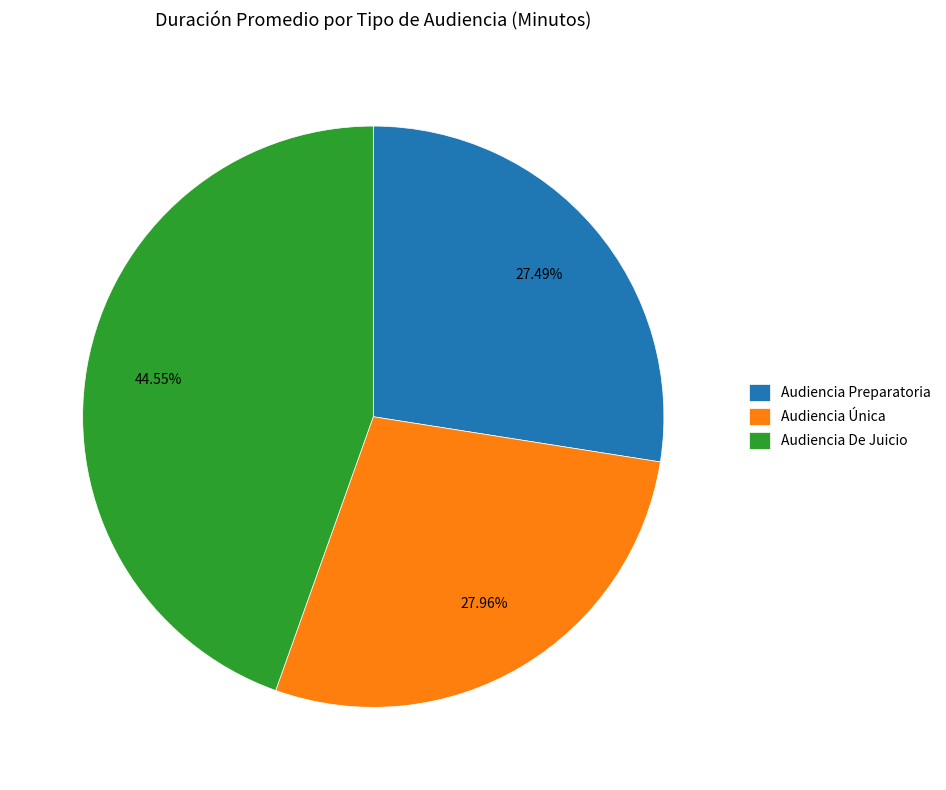

To the nearest percent, what is the combined percentage of Audiencia Preparatoria and Audiencia De Juicio?

72%